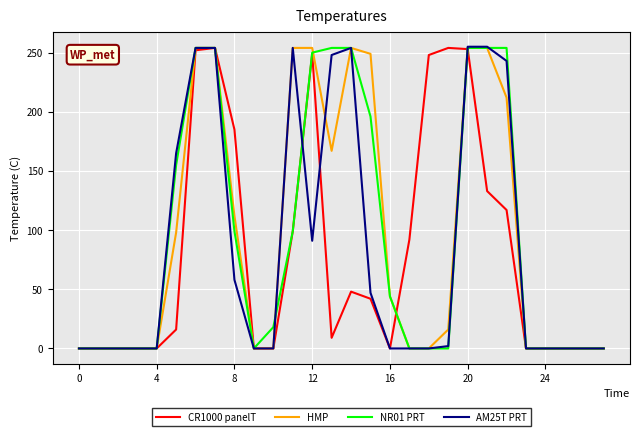

What is the maximum value for AM25T PRT?

255